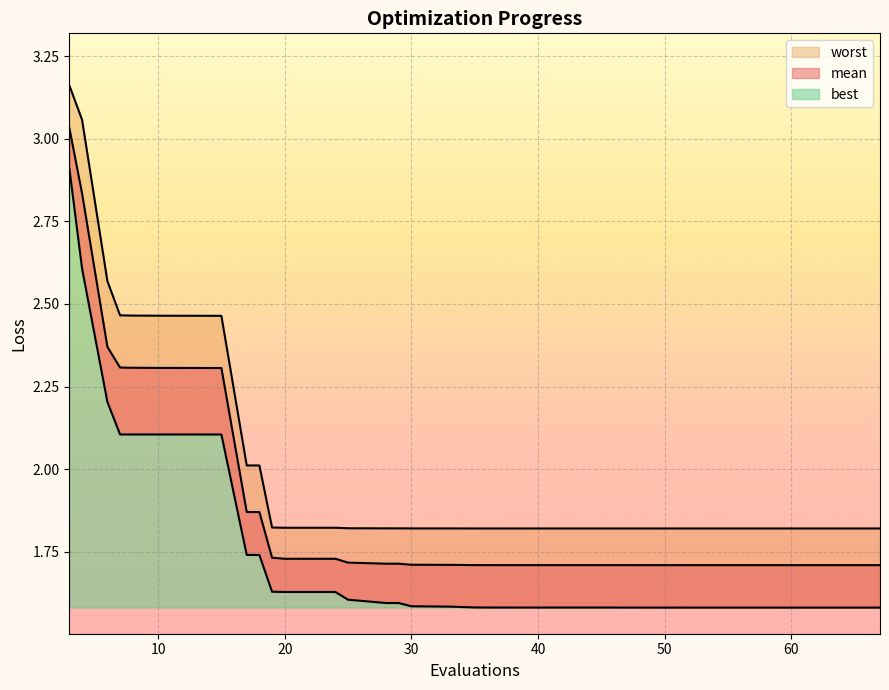

What is the total value across all series at 67?

5.1